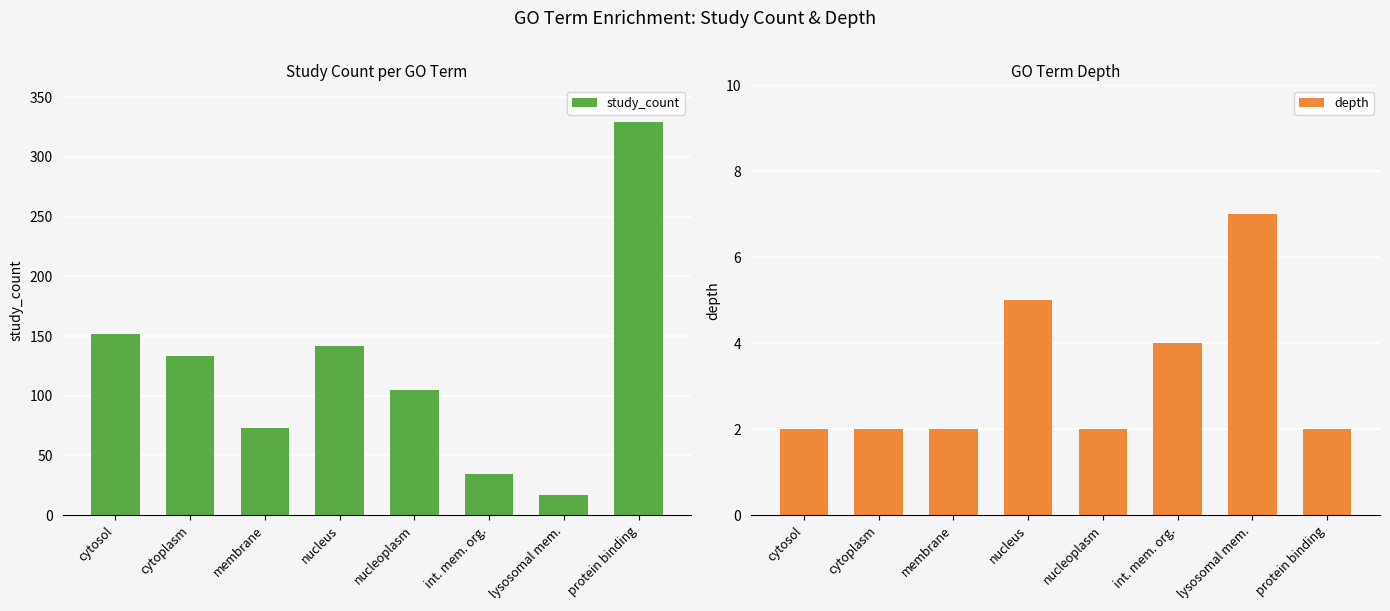

The value of depth at int. mem. org. is 4. True or false?

True